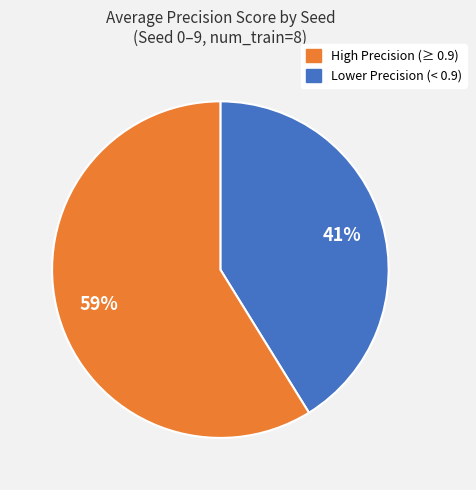

To the nearest percent, what is the average slice percentage?

50%